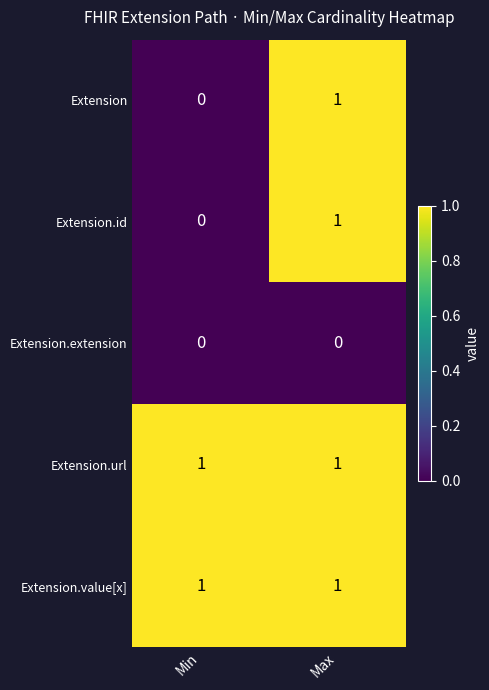

True or false: Extension has a value of 0 at Min.

True